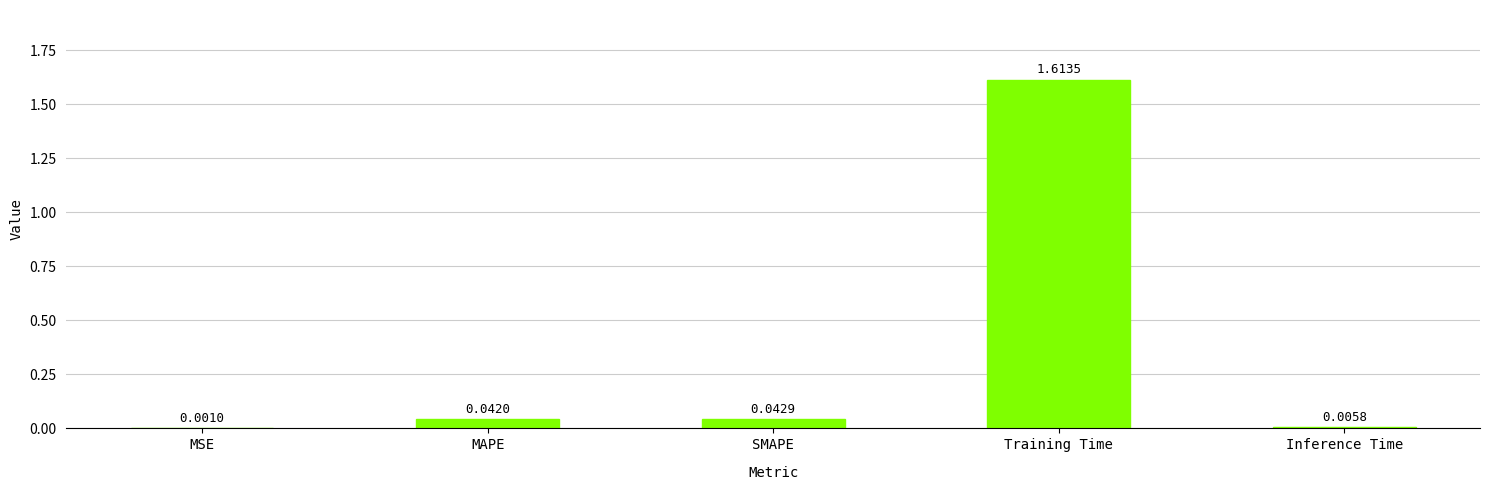

Which has a higher value, MAPE or SMAPE?

SMAPE